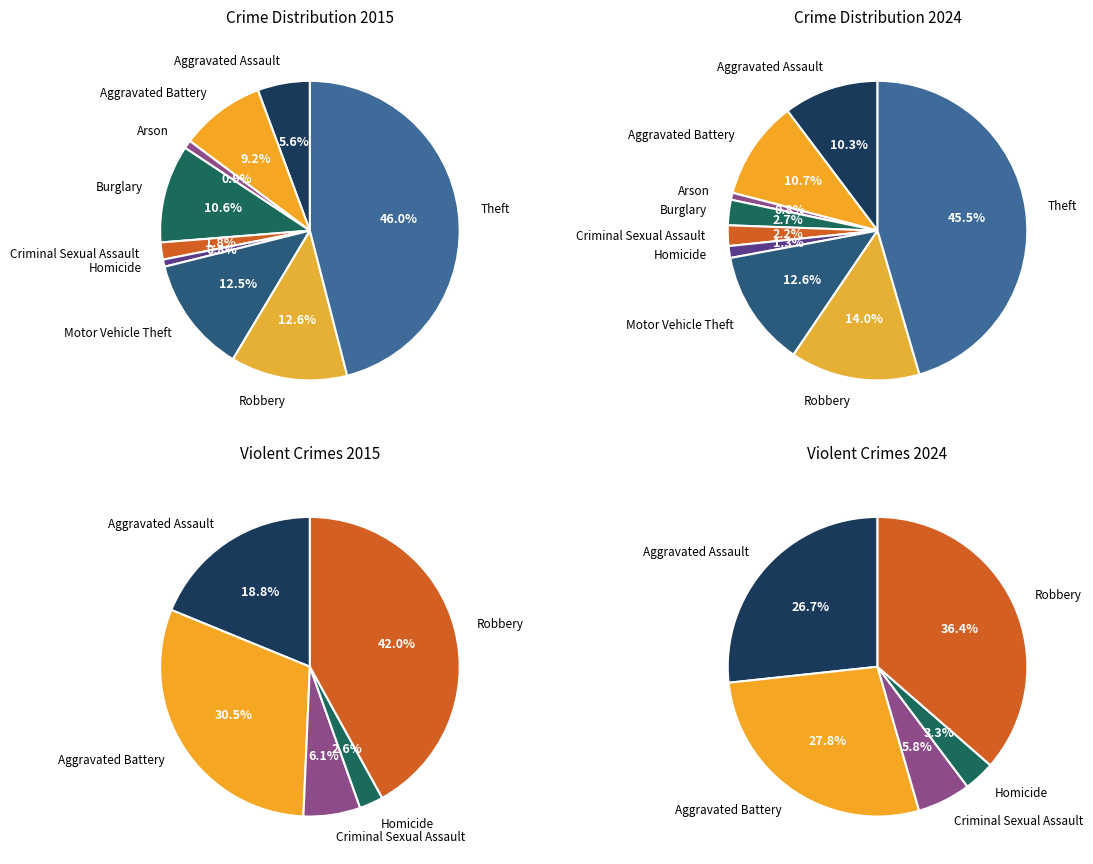

Does 4 represent more than half of the total?

No